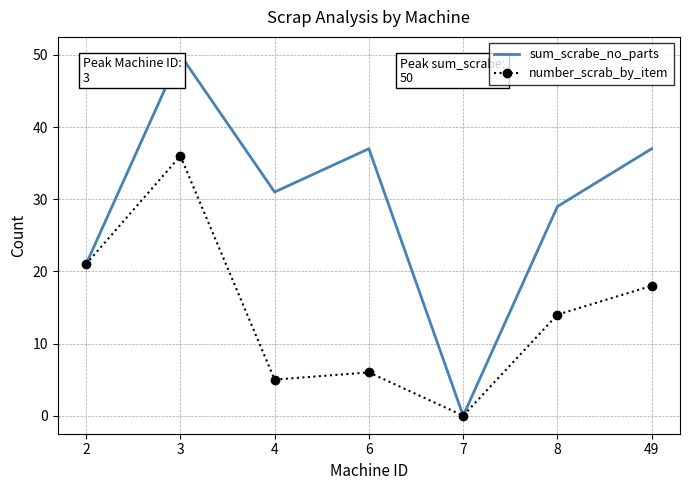

True or false: sum_scrabe_no_parts has a value of 66 at 49.

False